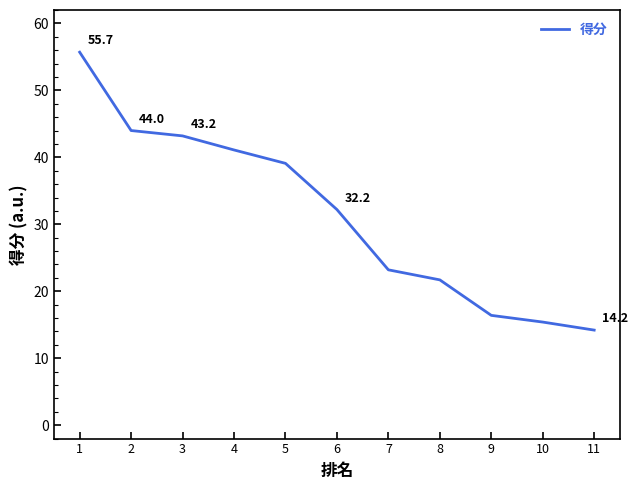

True or false: the data shows 9.4 at 9.

False